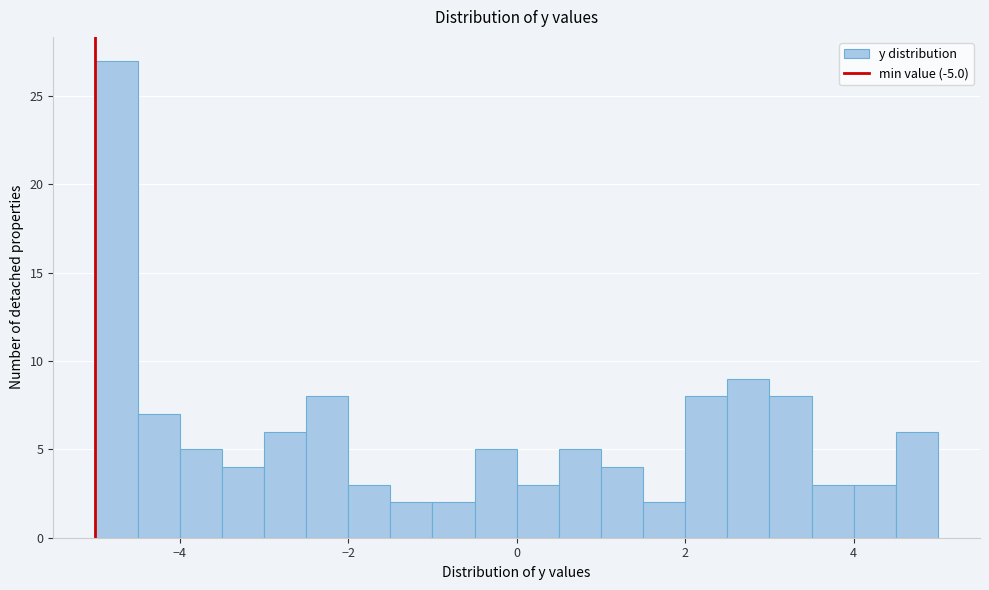

Read against the x-axis, roughly where is the centre of the tallest bar?

-4.8